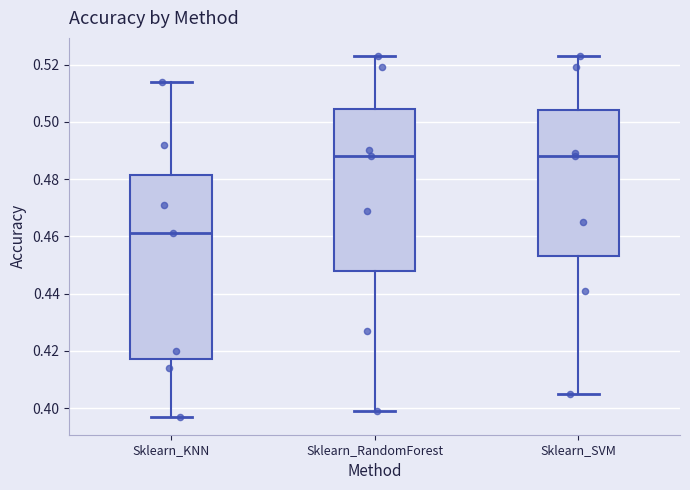

Reading left to right, transcribe this box plot: for each box, give where its median line is, the range the box spans, and where its two whiskers end, as read against the y-axis. The values are not printed on the chart, so give them approximately, as read against the axis.

Sklearn_KNN: median 0.462, box 0.418 to 0.482, whiskers 0.398 to 0.514
Sklearn_RandomForest: median 0.488, box 0.448 to 0.504, whiskers 0.400 to 0.524
Sklearn_SVM: median 0.488, box 0.454 to 0.504, whiskers 0.406 to 0.524